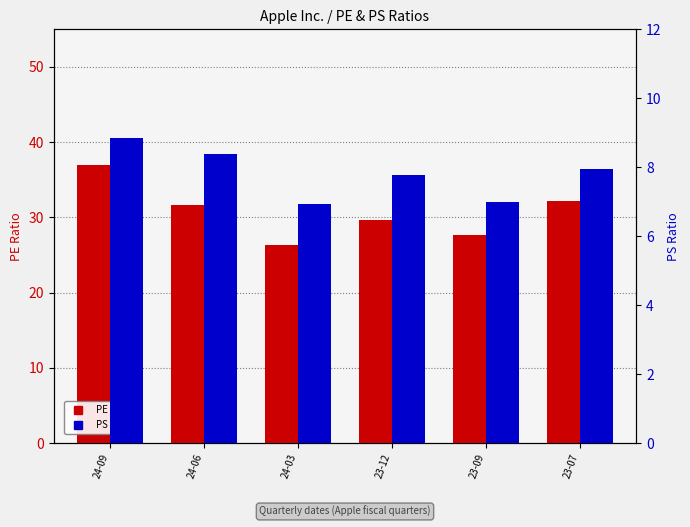

Rank the series by their average value, from lowest to highest.

PS Ratio, PE Ratio